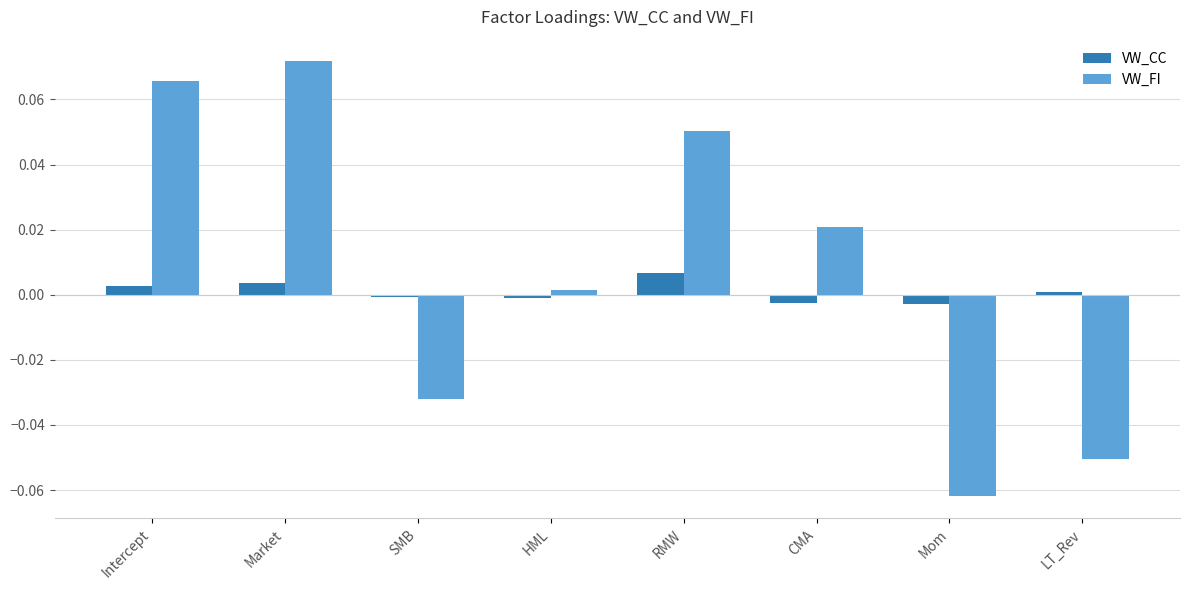

List the series in order of their peak value, lowest first.

VW_CC, VW_FI